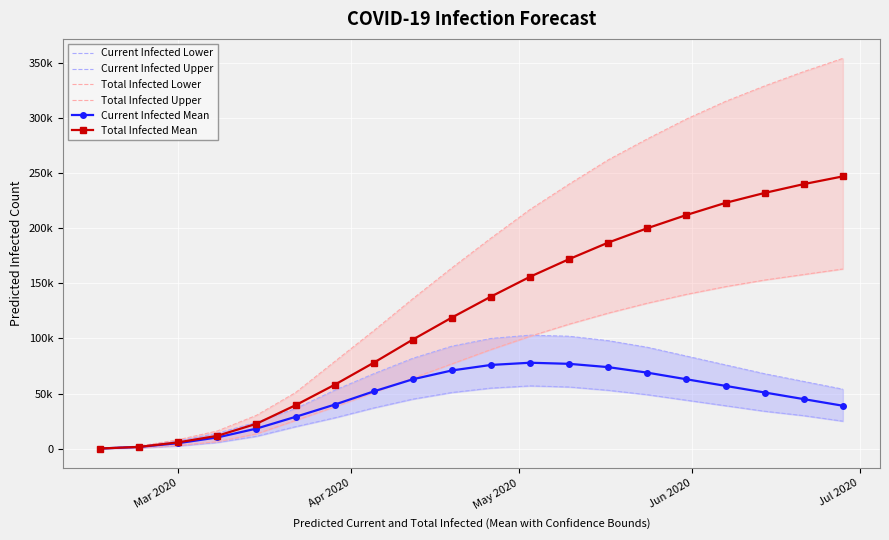

How many data points in Current Infected Lower are above 37000?

9